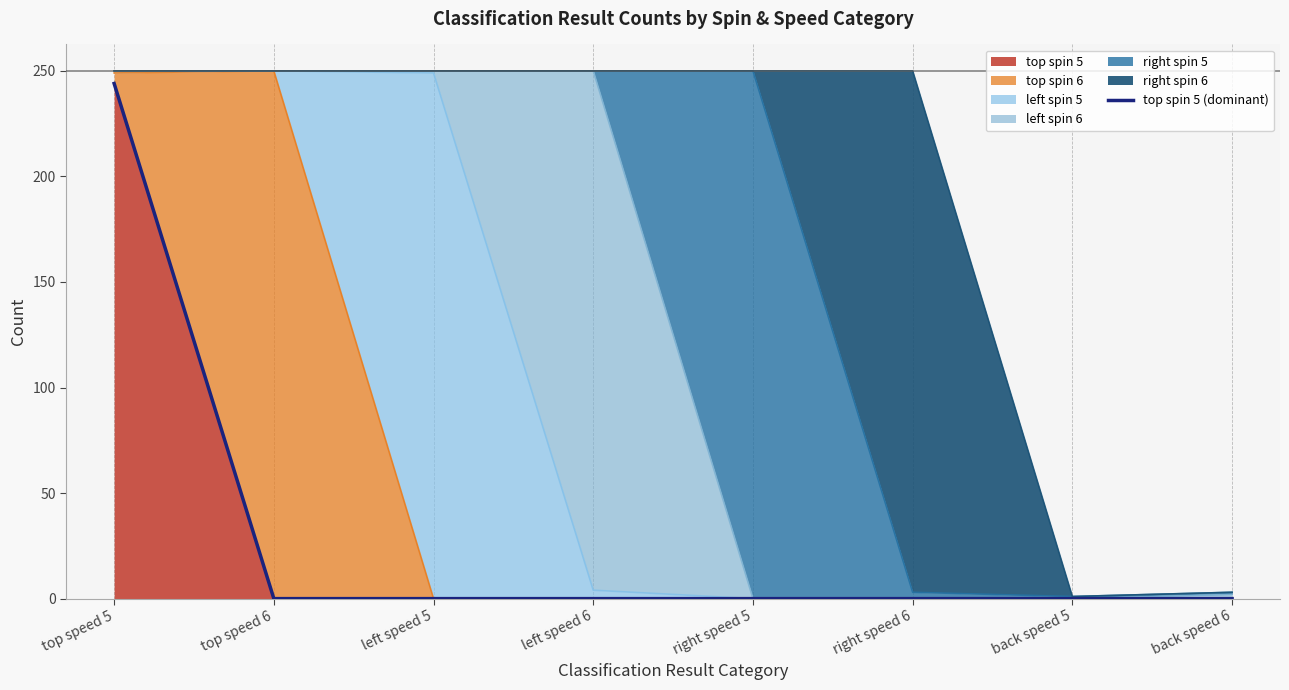

Between left speed 6 and right speed 5, which is larger?

left speed 6